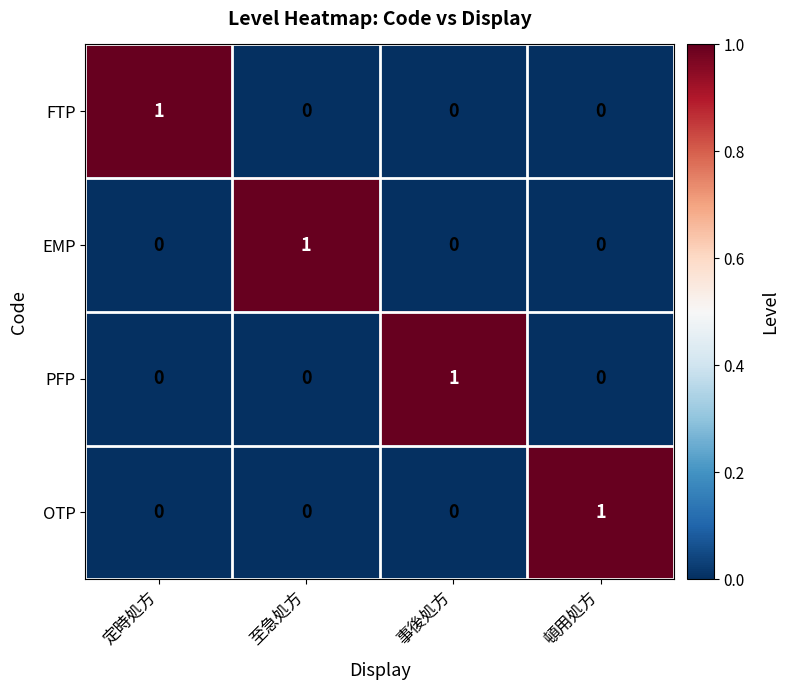

Is it true that OTP equals 1 at 頓用処方?

True